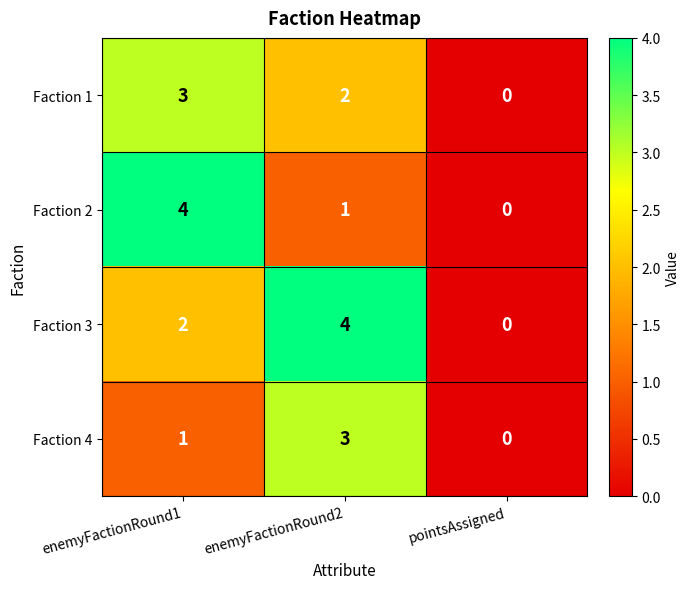

How many Faction 1 values are between 0 and 3?

3